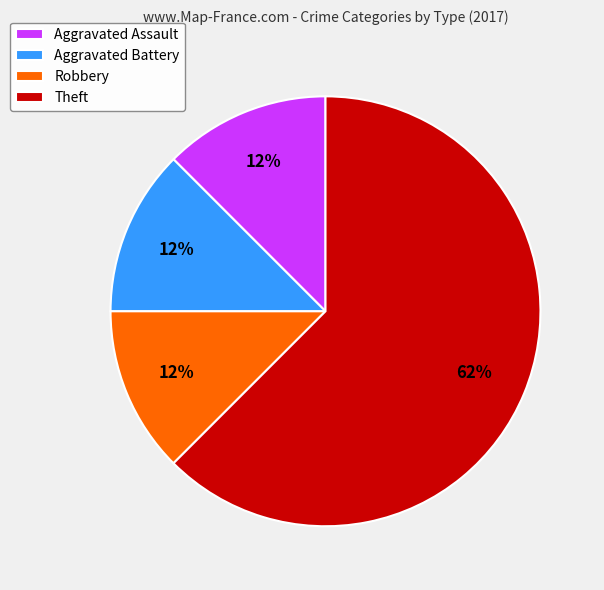

Is the sum of Theft and Aggravated Assault greater than half?

Yes